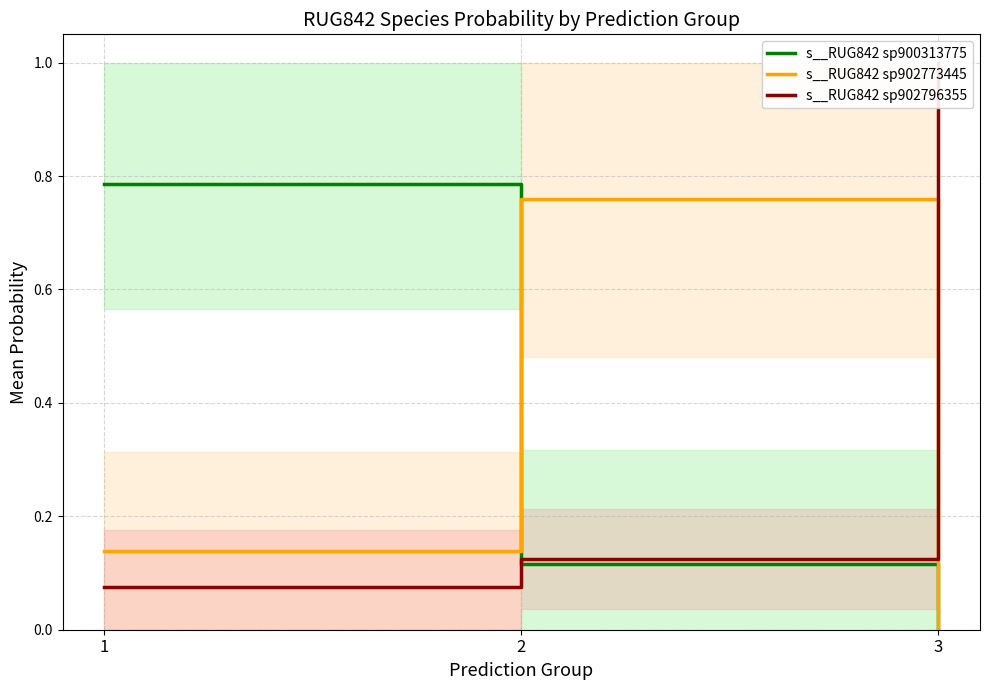

At which category is the sum across all series the highest?

1